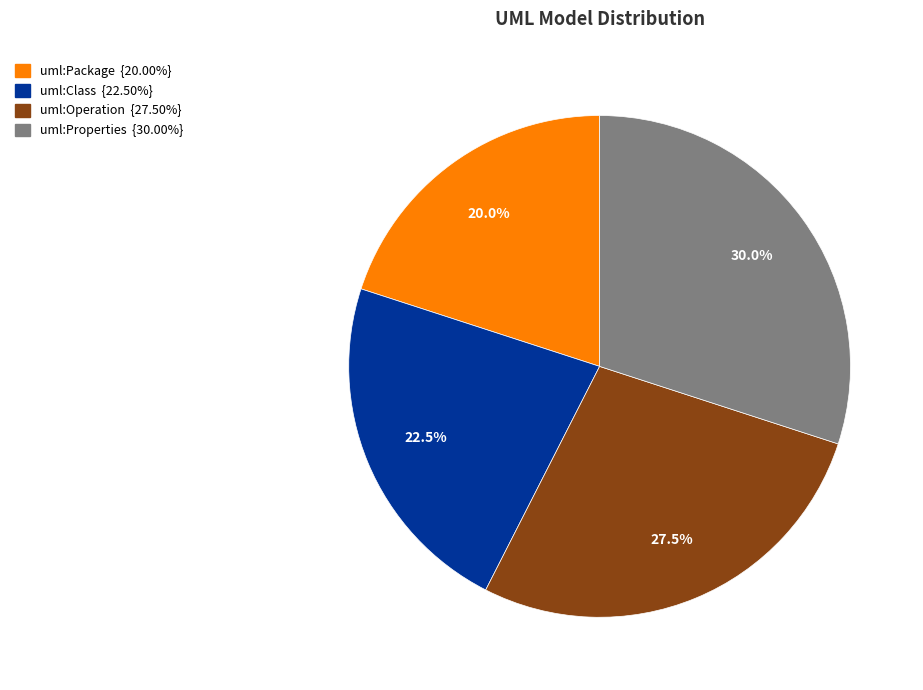

Combined, what portion of the pie is uml:Package and uml:Class?

42.5%